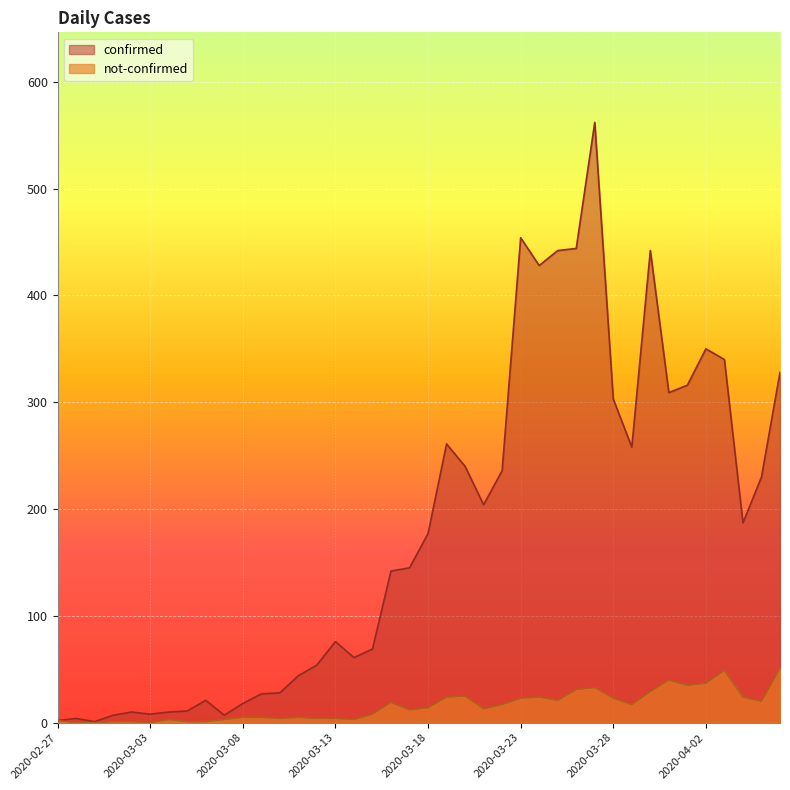

At how many categories does at least one series exceed 62?

24